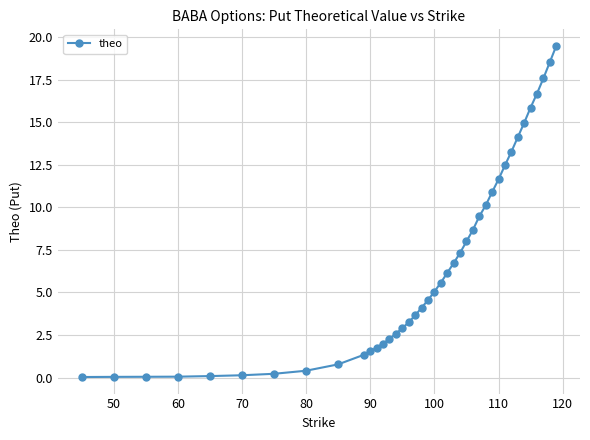

What is the difference between the maximum and minimum values?

19.5